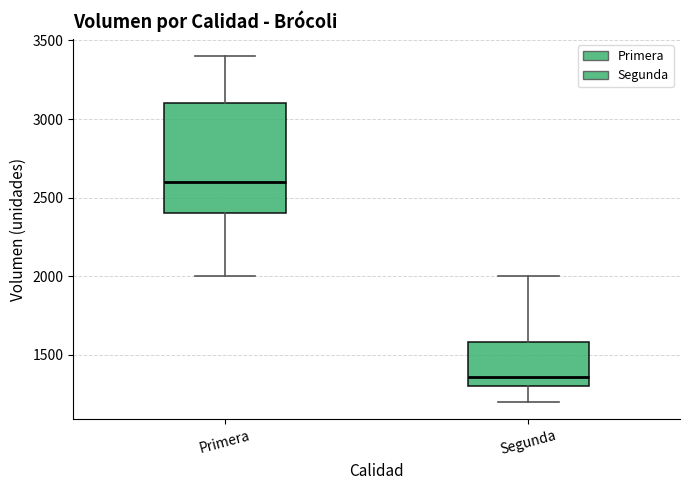

Where does the median line of the box for Primera sit on the y-axis? The values are not printed on the chart, so give them approximately, as read against the axis.

2600